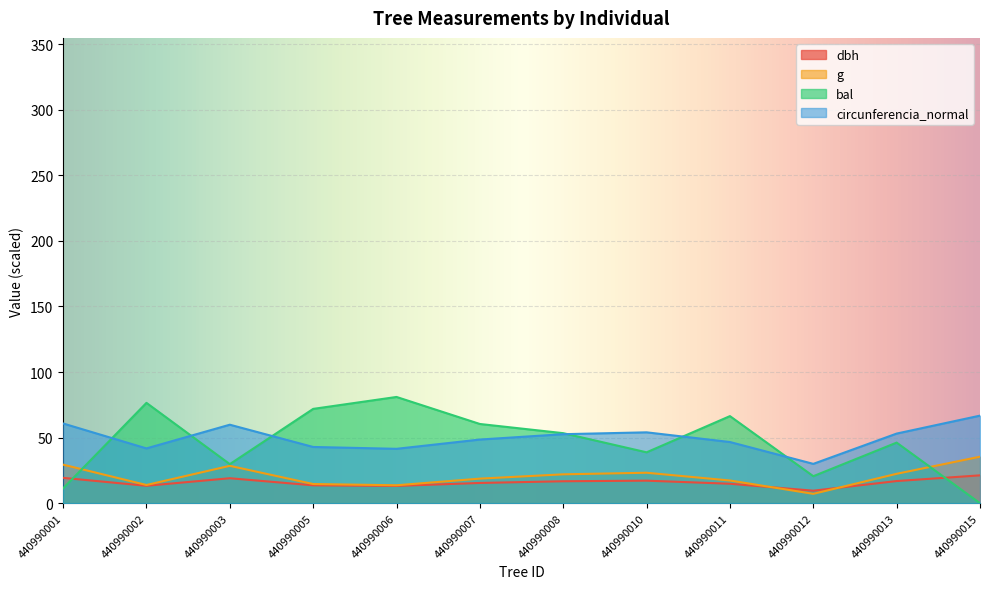

True or false: dbh has more than 0 interior local peaks.

True